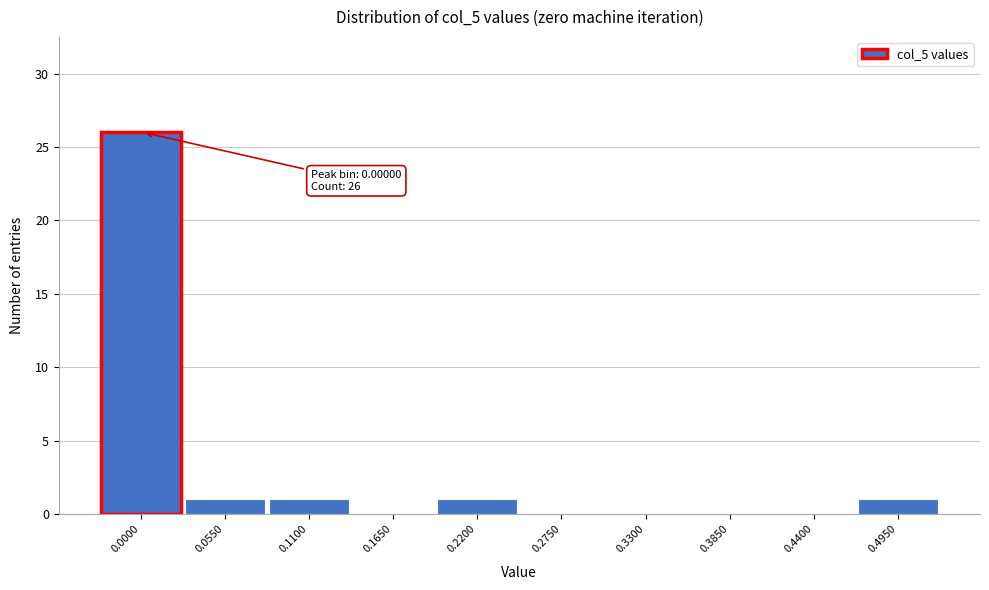

Reading left to right, transcribe all the data shown in this chart.

0.0000=26	0.0550=1	0.1100=1	0.1650=0	0.2200=1	0.2750=0	0.3300=0	0.3850=0	0.4400=0	0.4950=1